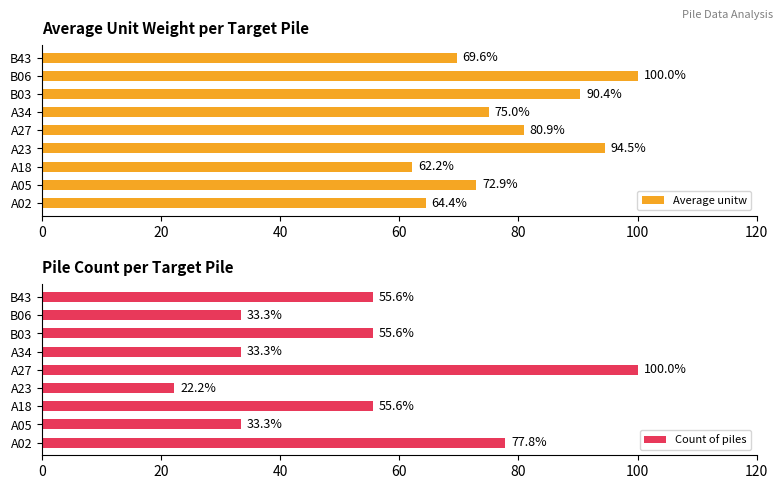

List the labels in order of Average unitw value, smallest first.

A18, A02, B43, A05, A34, A27, B03, A23, B06